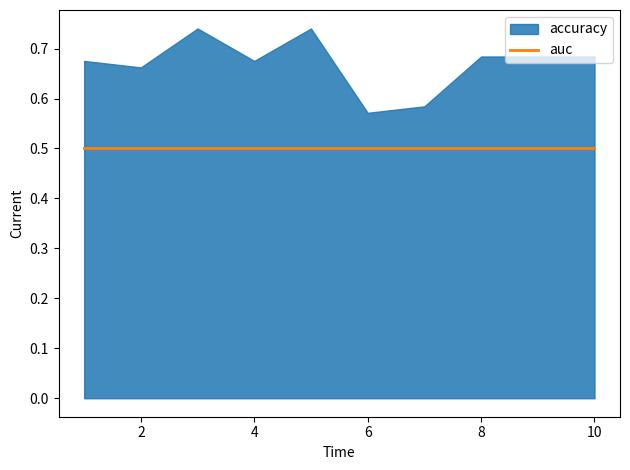

What is the value of the auc point at the 7th from the left?

0.5